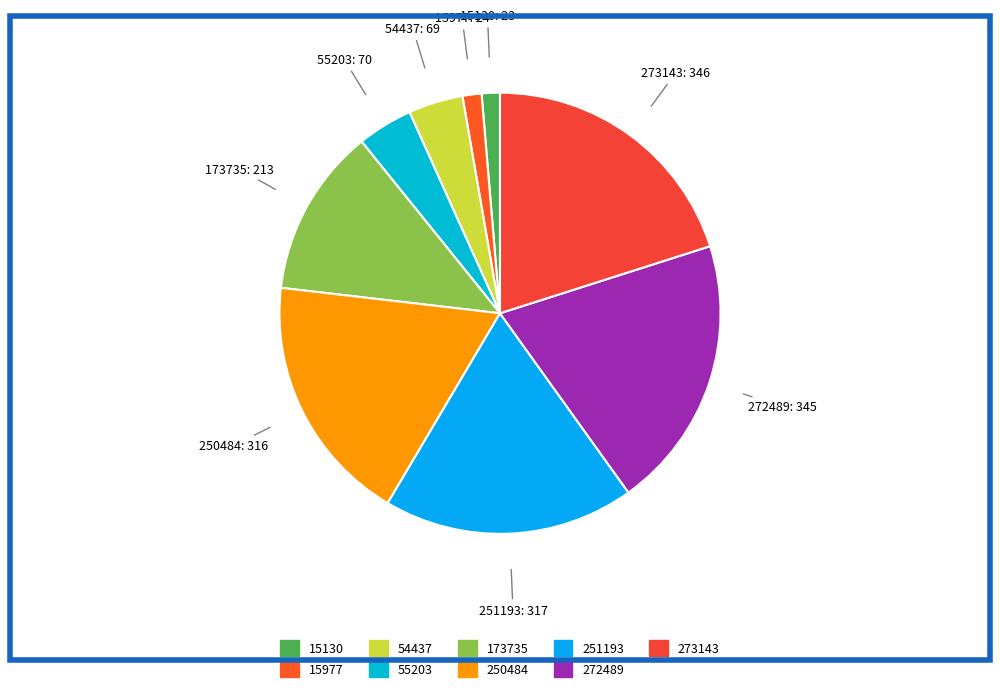

Is the sum of 173735 and 55203 greater than half?

No